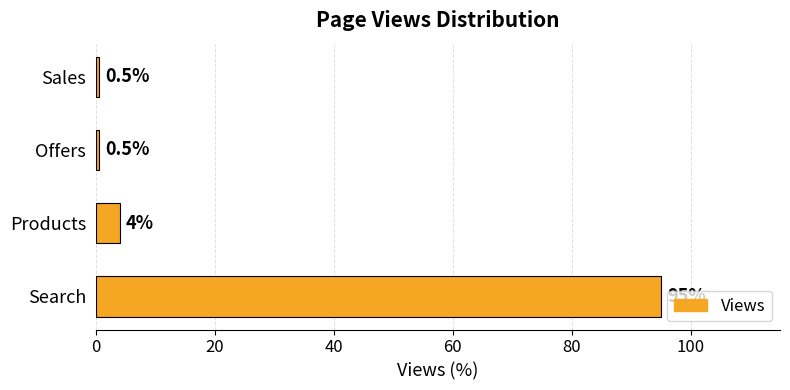

Are the bars grouped side by side (vs. stacked)?

No